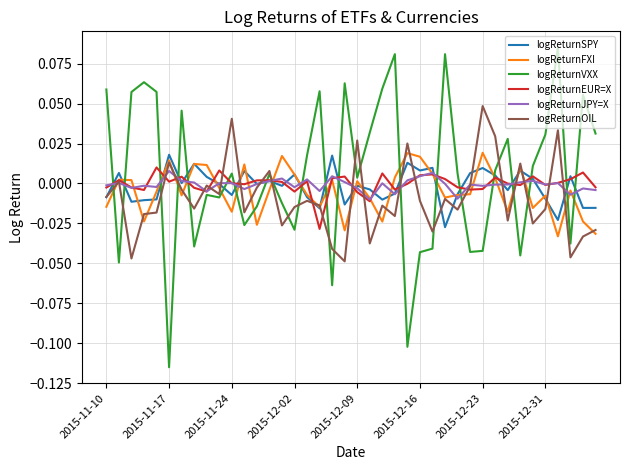

Which series has the widest spread of values?

logReturnVXX